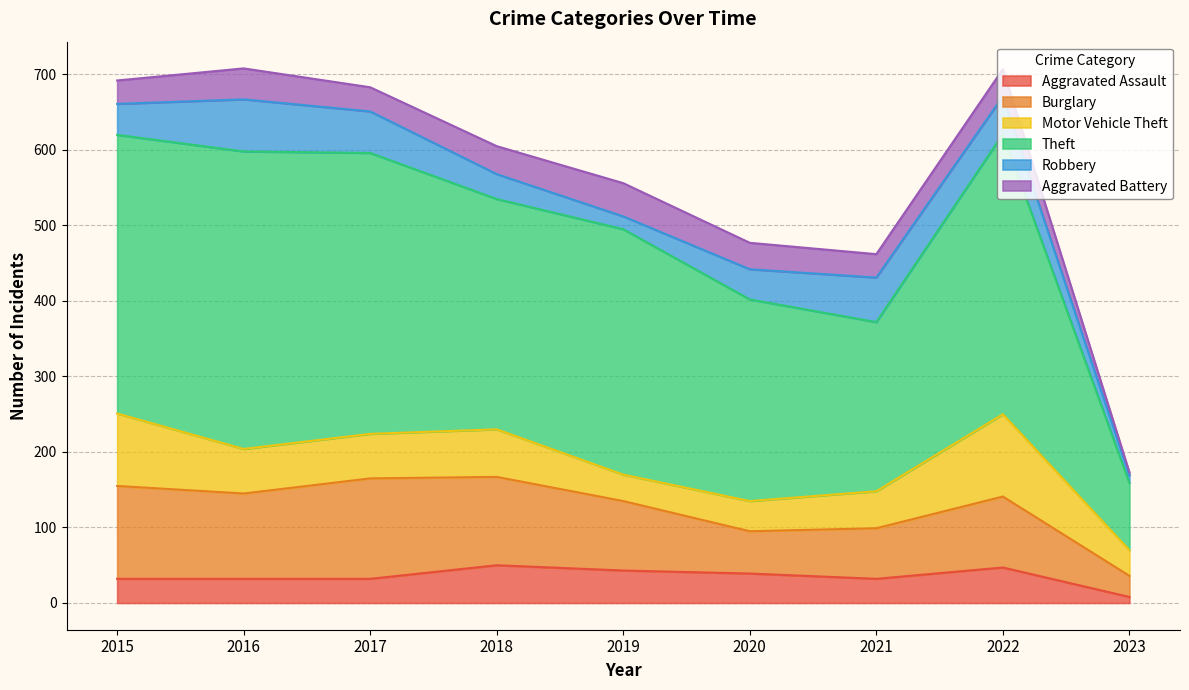

What is the average value of the Motor Vehicle Theft series?

60